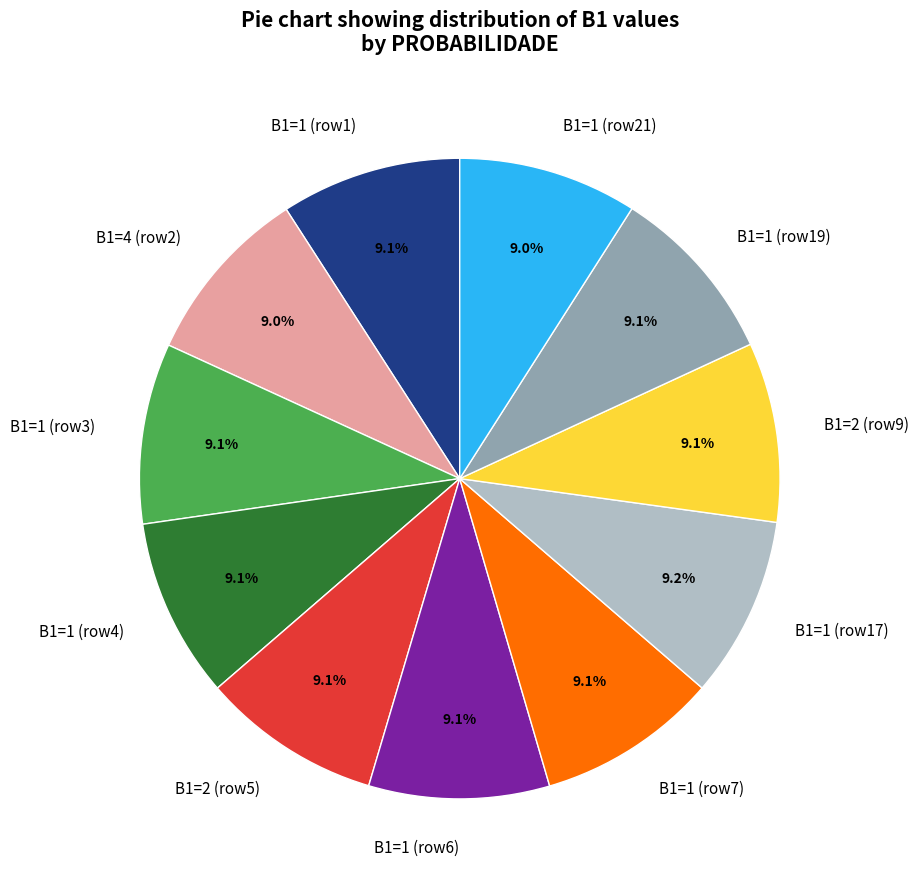

What is the ratio of the value at B1=1 (row7) to the value at B1=1 (row6)?

1.0